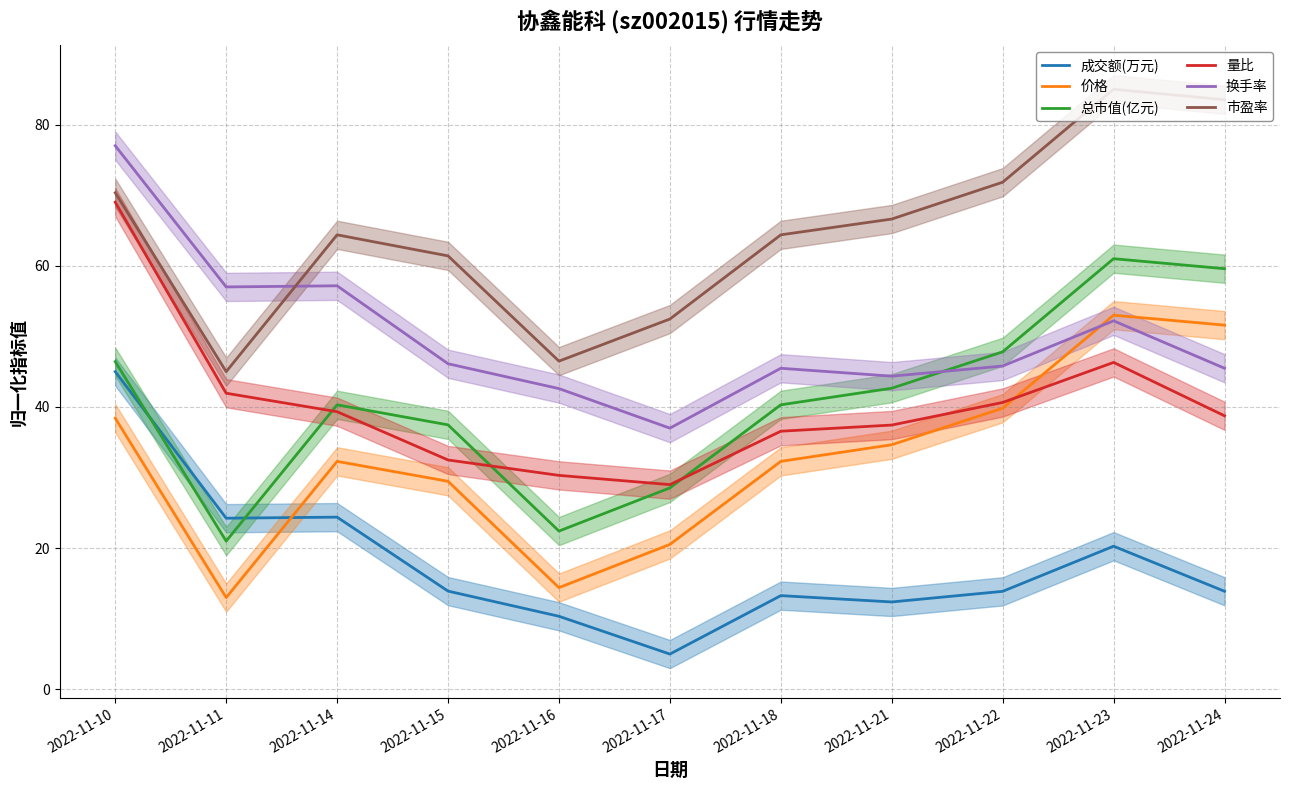

At which category does the chart reach its peak across all series?

2022-11-23